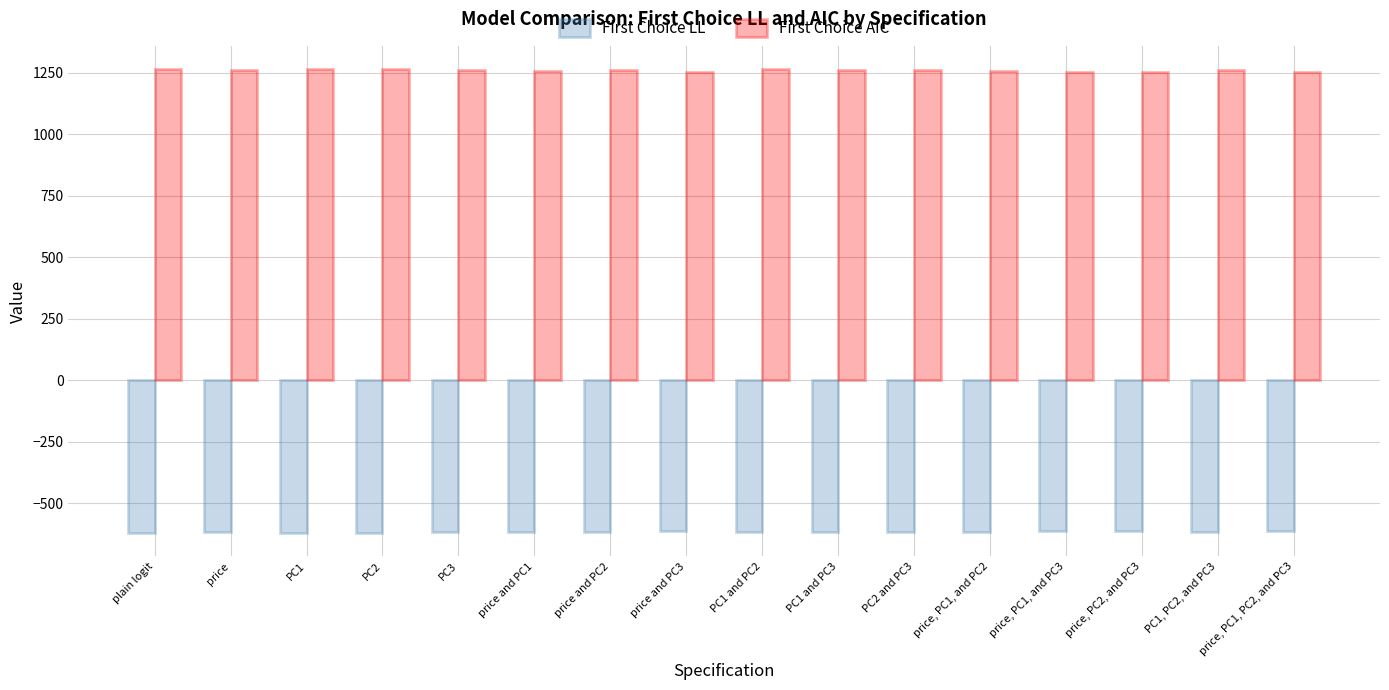

What is the label of the 3rd bar from the right?

price, PC2, and PC3